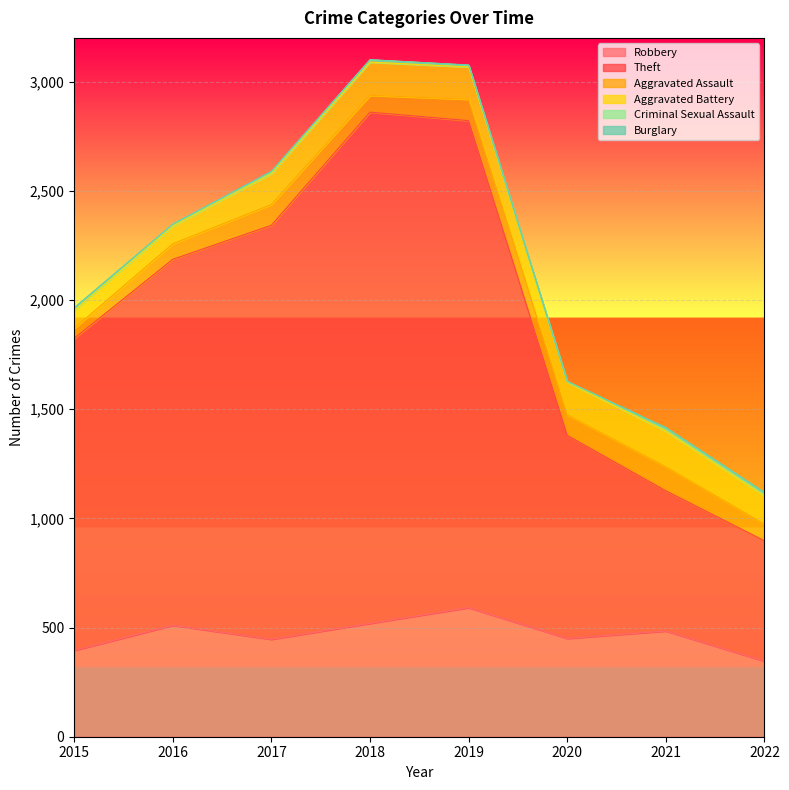

Which series has the largest range (max minus min)?

Theft